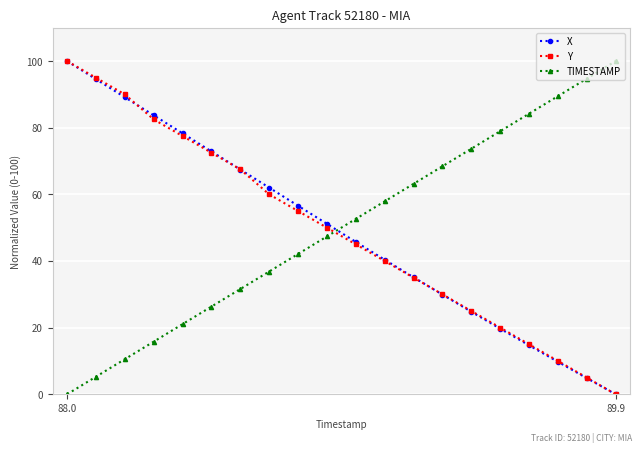

True or false: X has more than 1 points higher than both neighbors.

False